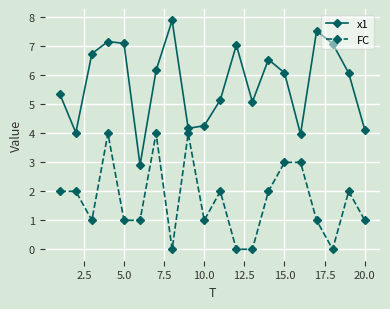

How many data points in x1 are above 6?

11